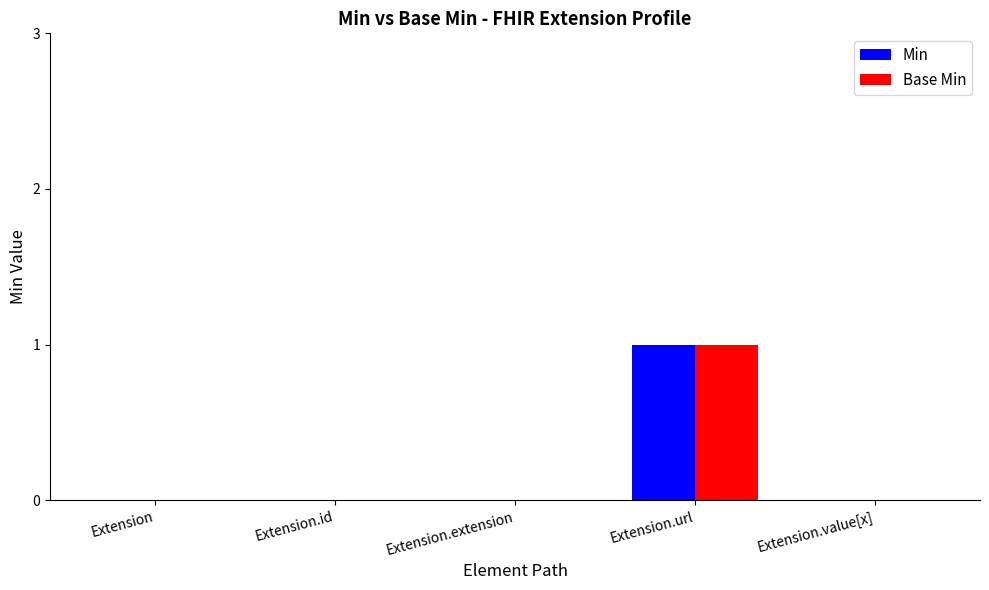

Reading right to left, list all the values displayed in this chart.

Min: 0	1	0	0	0
Base Min: 0	1	0	0	0